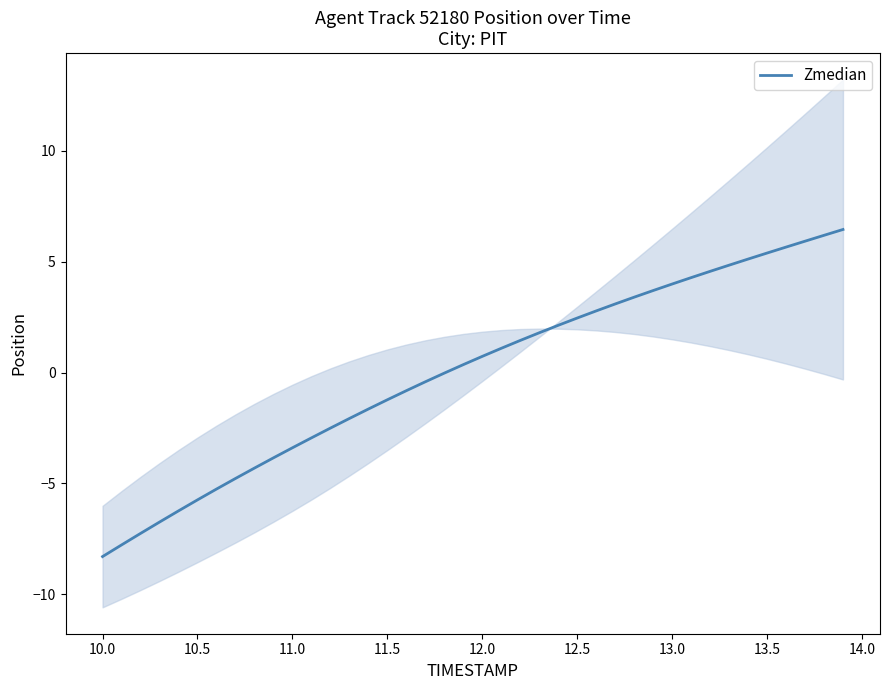

Which category has the lowest value in the Zmedian series?

10.0